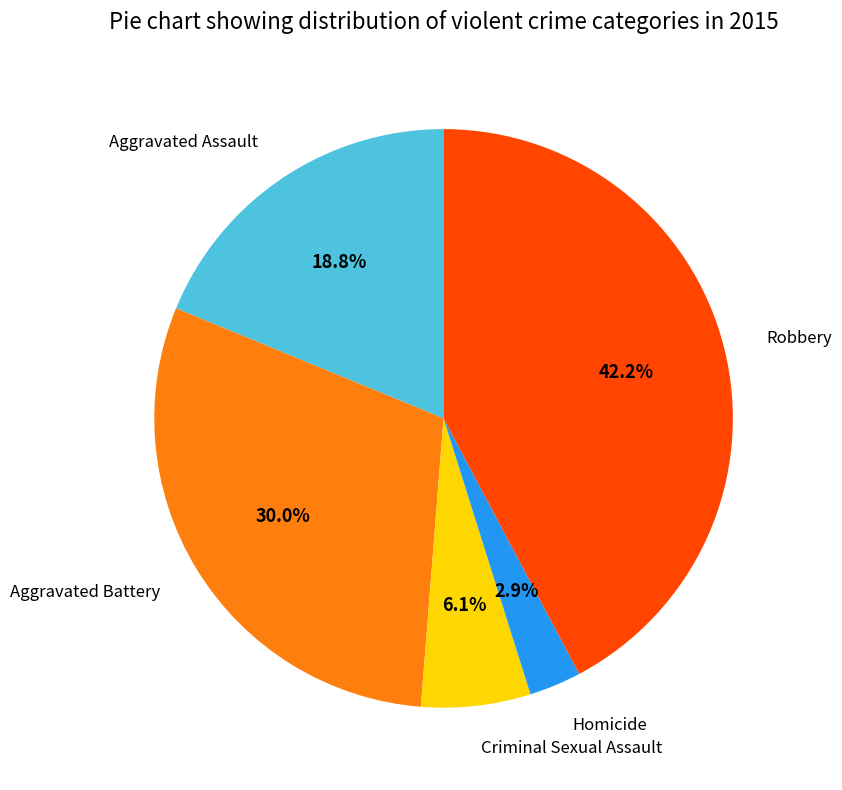

Is there a majority slice in this chart?

No